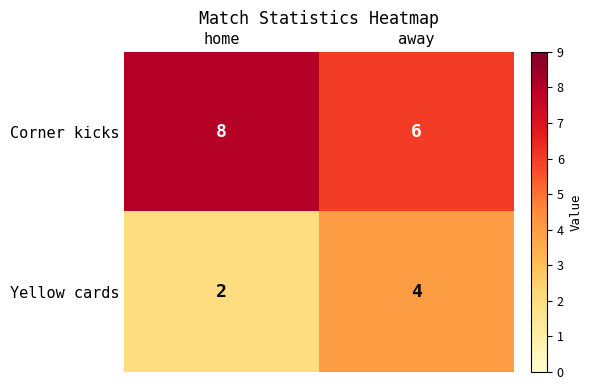

What is the spread (max minus min) of values at home?

6